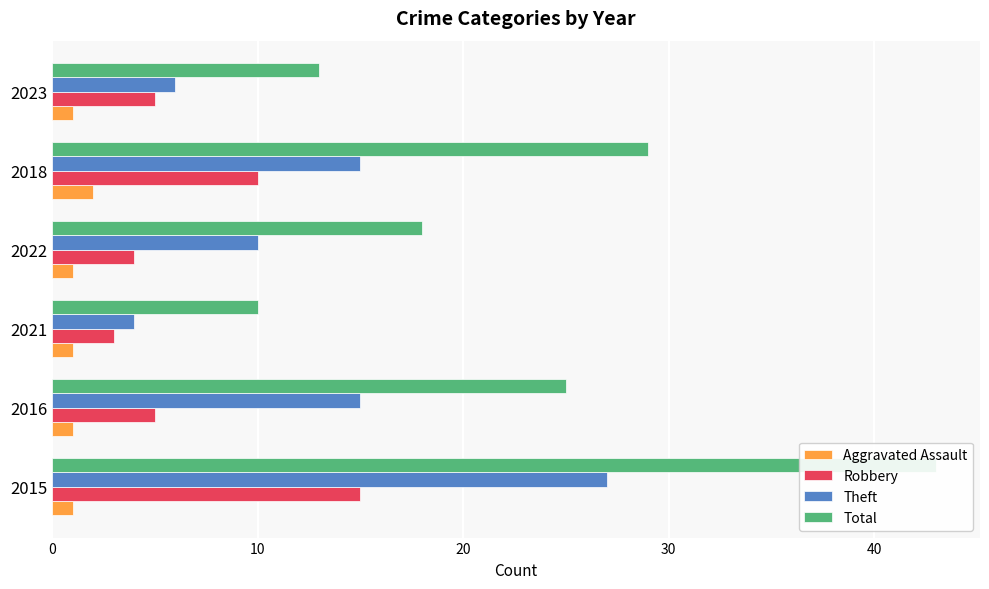

List the labels in order of Aggravated Assault value, largest first.

40, 0, 10, 20, 30, 50